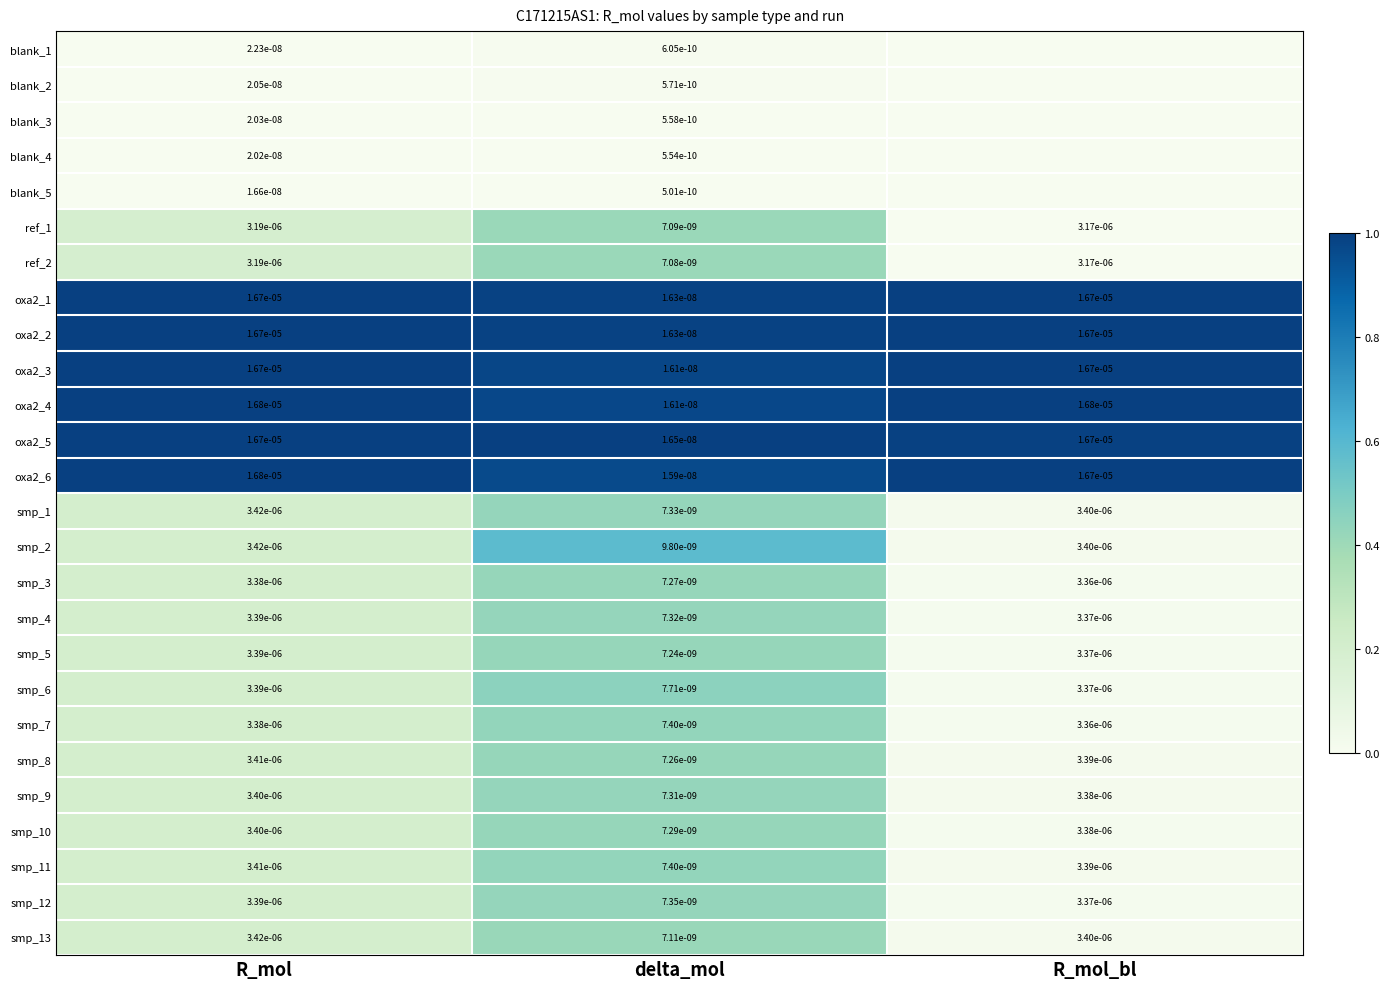

The value of smp_2 at delta_mol is 0.0. True or false?

True